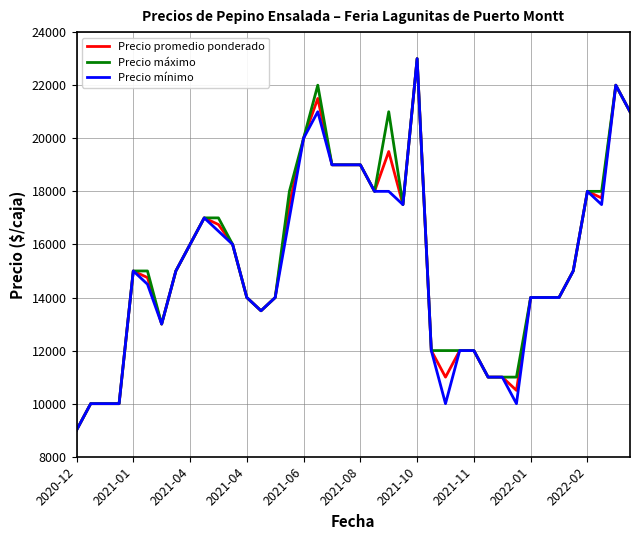

What is the maximum value shown in the chart?

23000